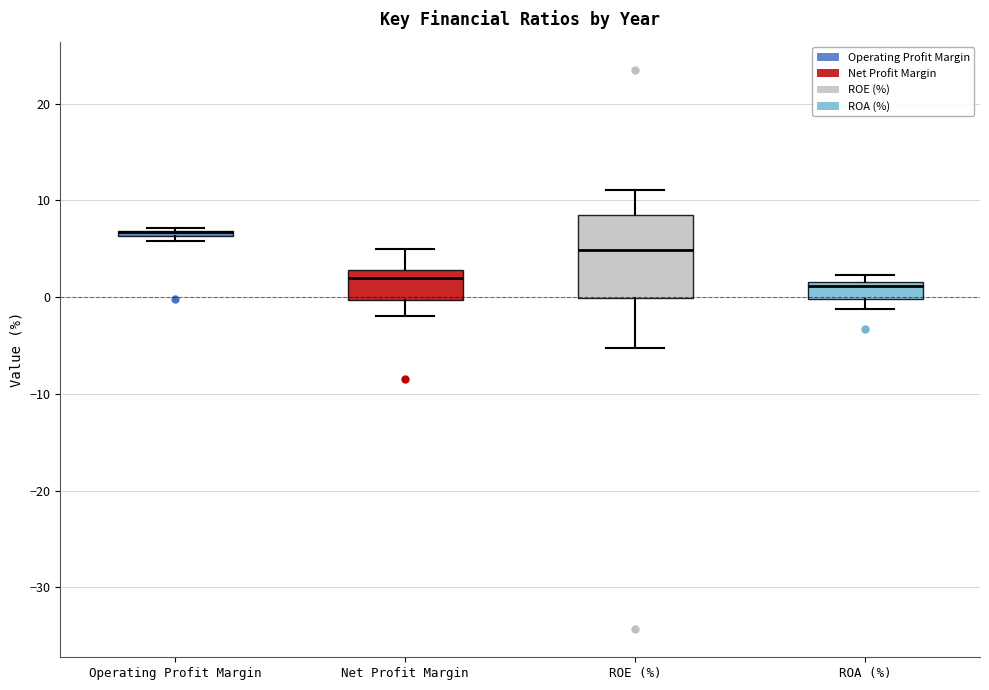

Where is the upper edge of the box for ROA (%) on the y-axis? The values are not printed on the chart, so give them approximately, as read against the axis.

2